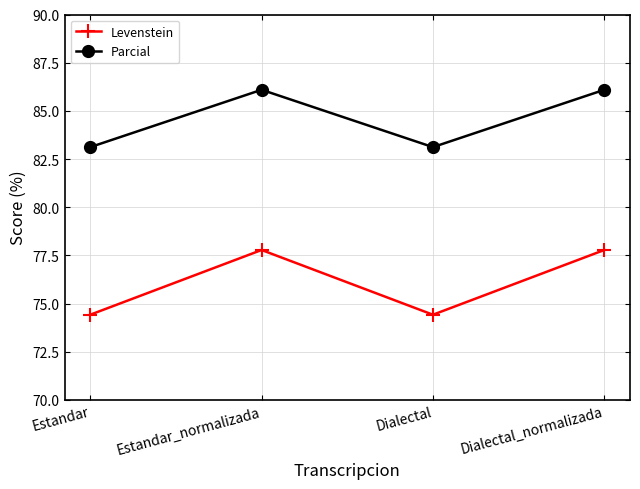

What is the total value across all series at Estandar_normalizada?

163.9